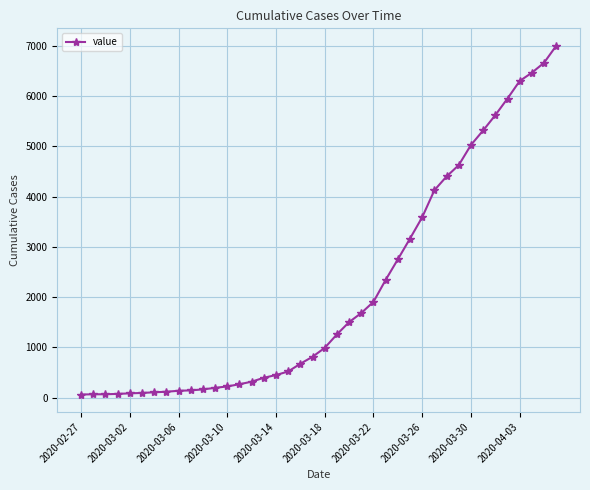

What is the maximum value shown in the chart?

7002